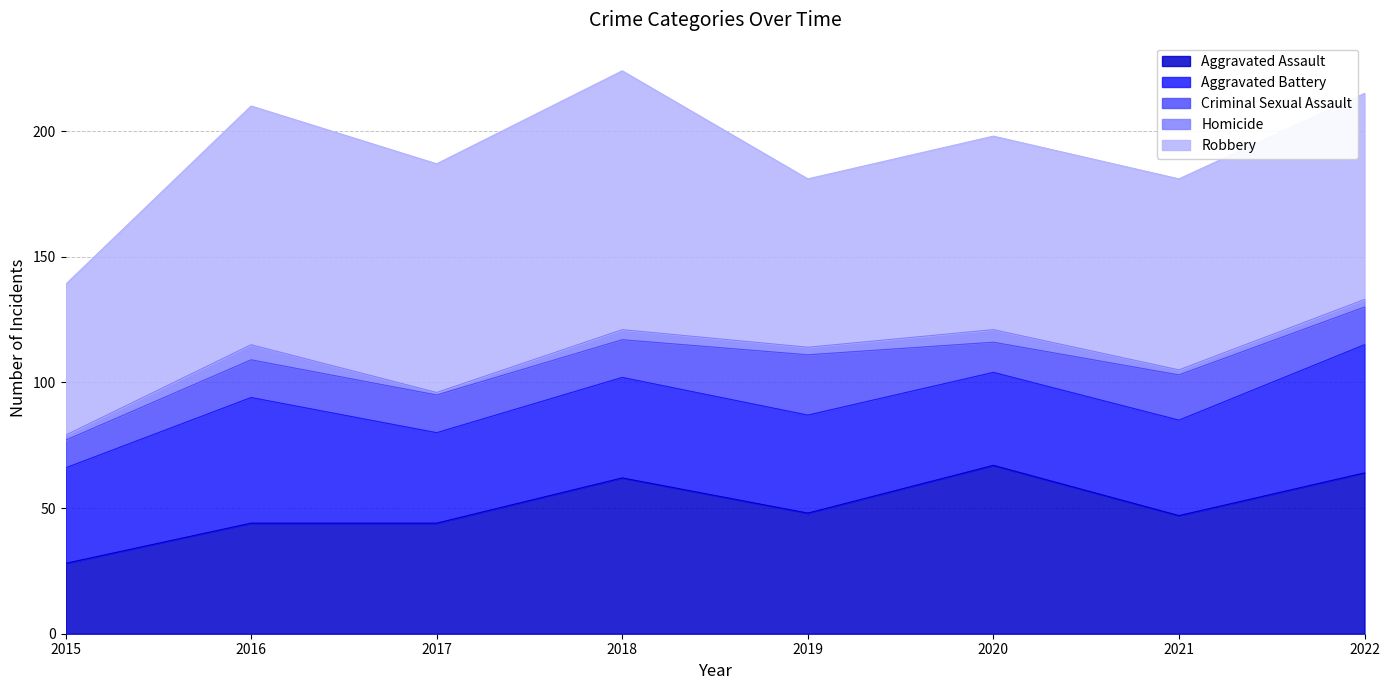

Between 2022 and 2020, which is larger?

2020